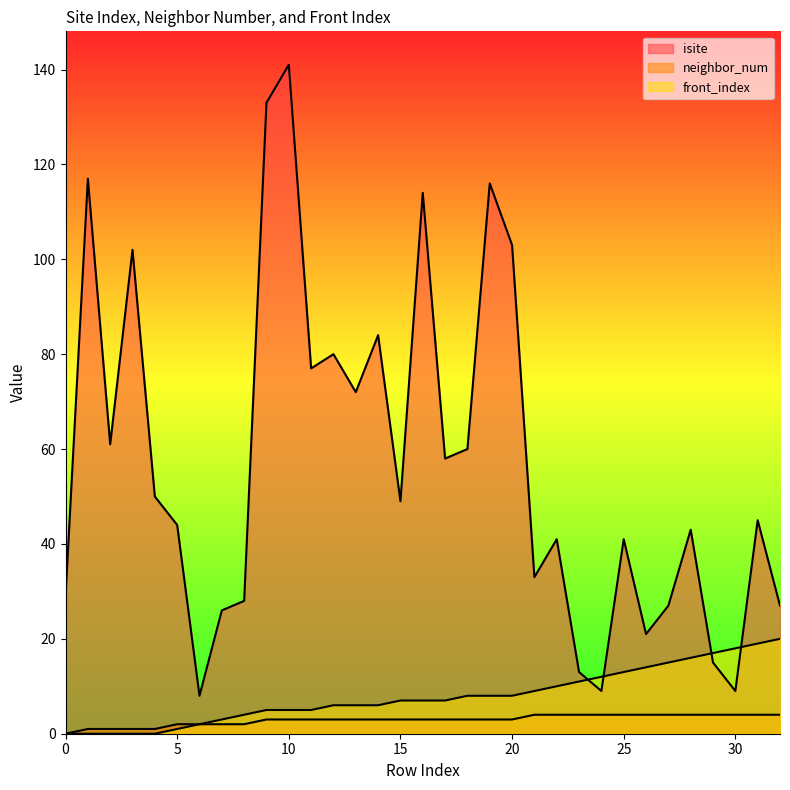

How many distinct data groups are displayed?

3